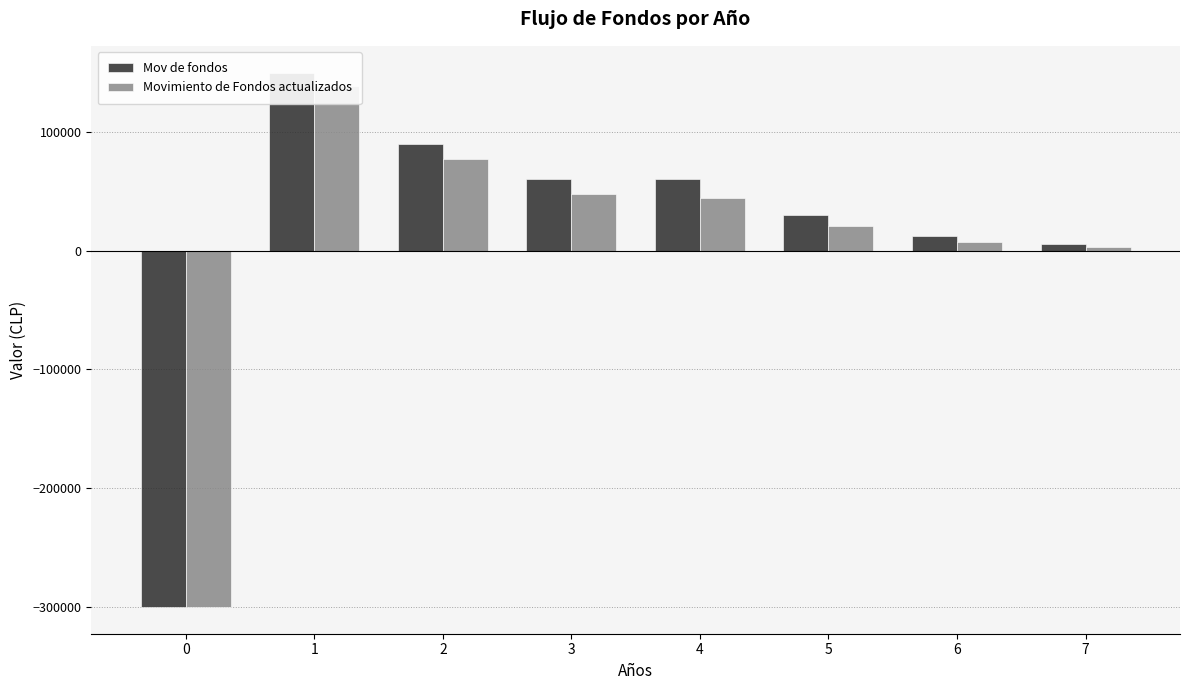

Which has a higher value, 1 or 7?

1